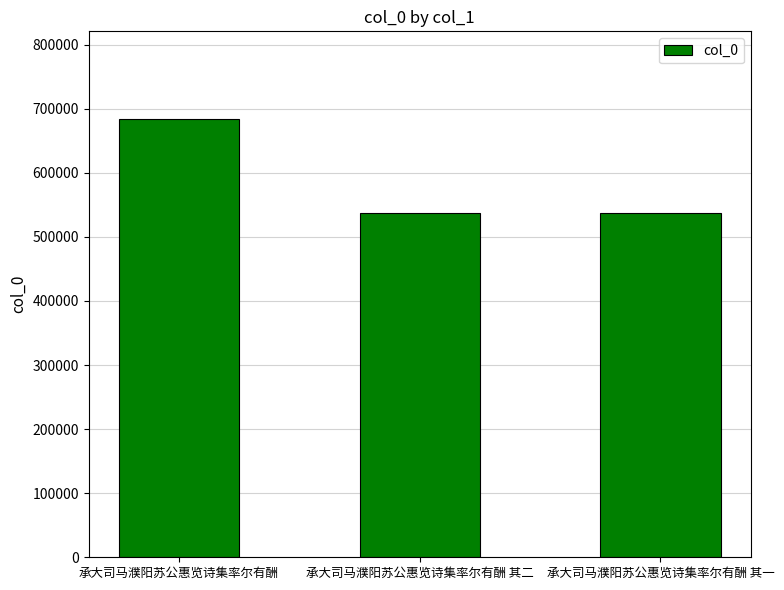

At which label is the value closest to 610499?

承大司马濮阳苏公惠览诗集率尔有酬 其二